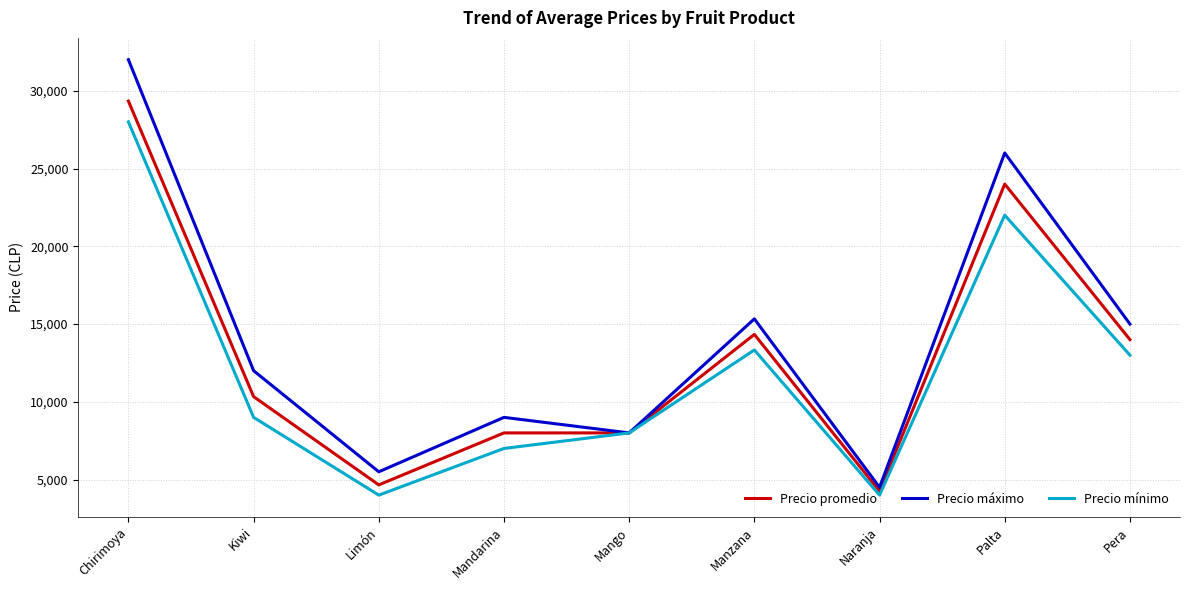

How many lines are shown in the chart?

3